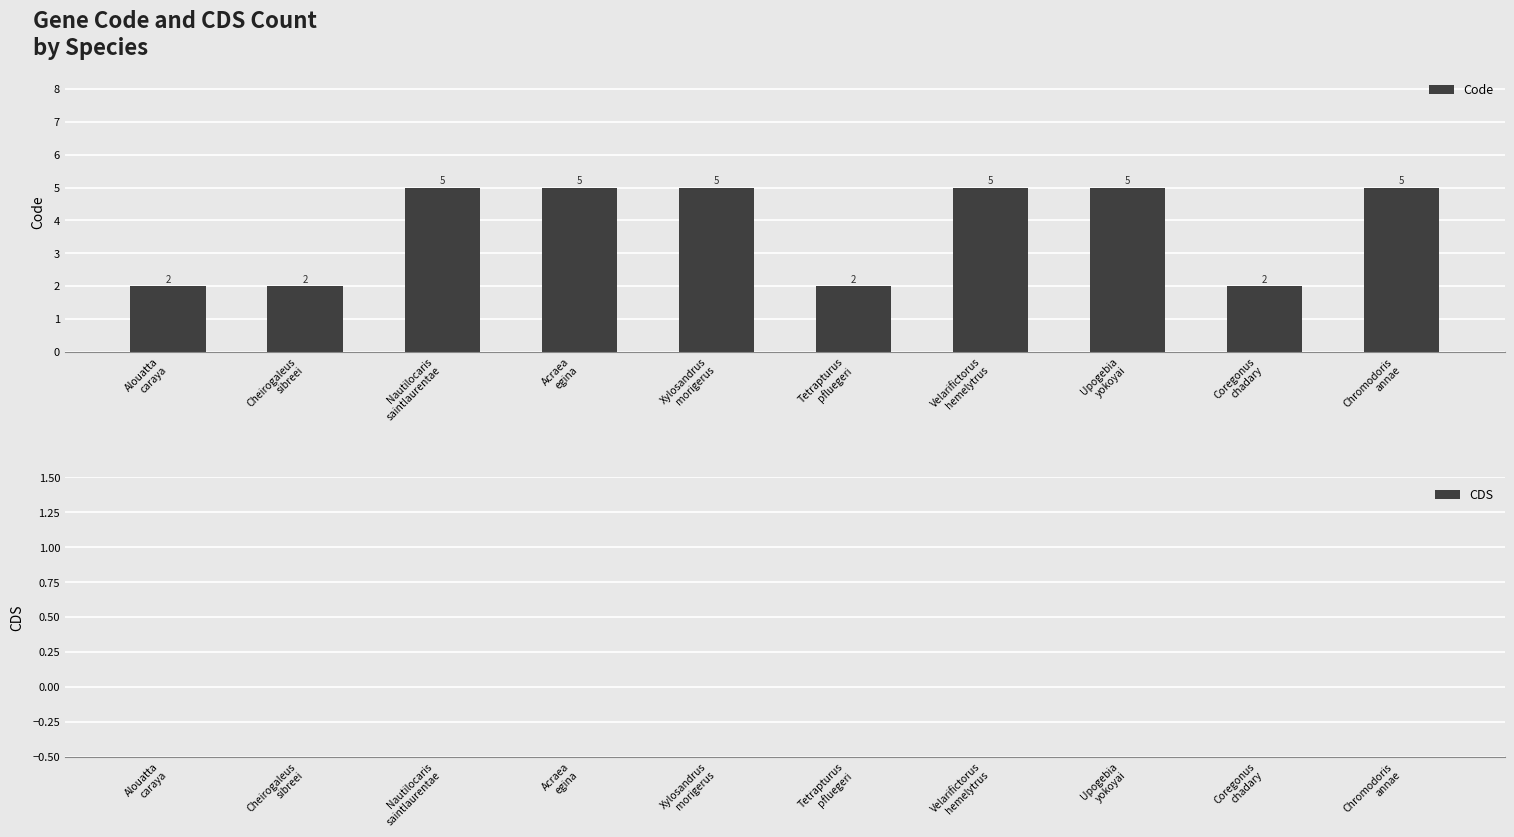

What is the value of the 2nd bar from the left?

2